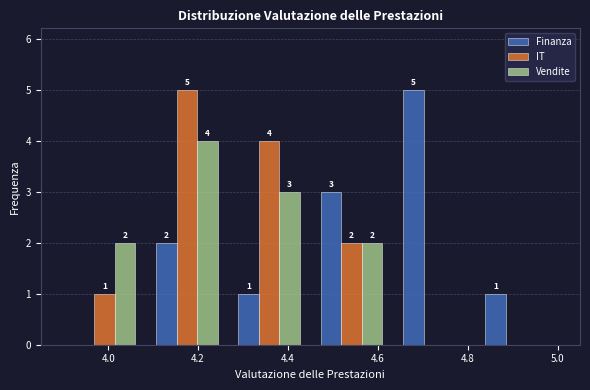

In the Vendite series, which range on the x-axis has the tallest bar?

4.08 to 4.26